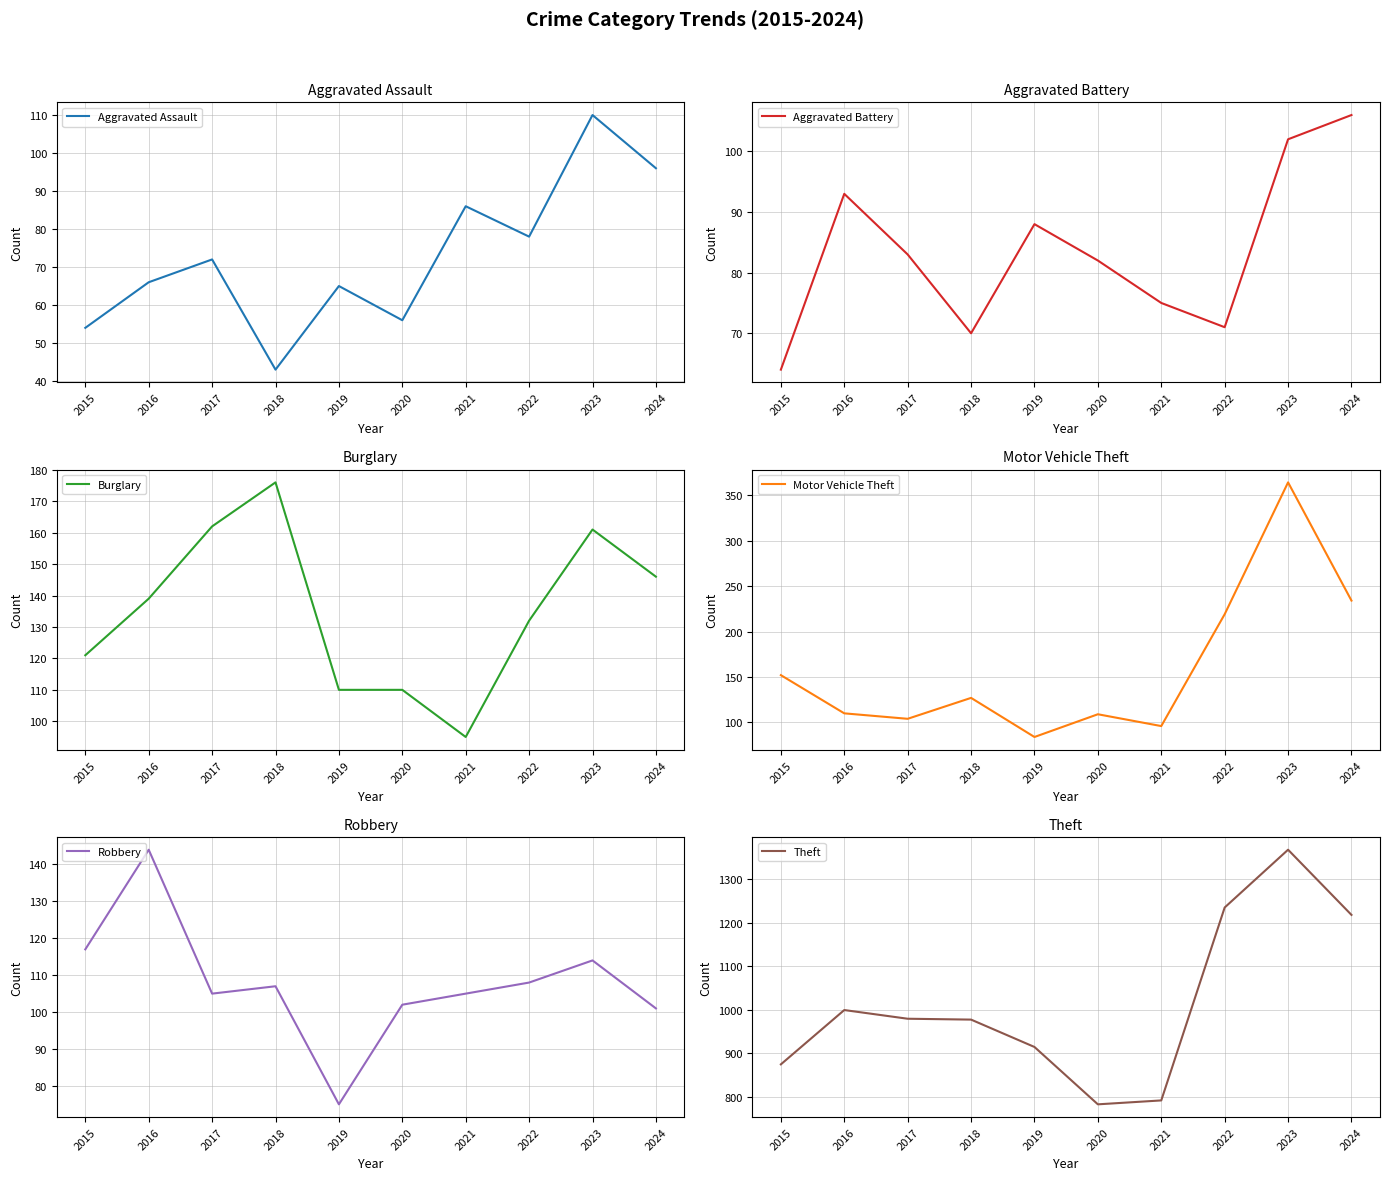

Reading left to right, what are all the values shown in this chart?

Aggravated Assault: 2015=54	2016=66	2017=72	2018=43	2019=65	2020=56	2021=86	2022=78	2023=110	2024=96
Aggravated Battery: 2015=64	2016=93	2017=83	2018=70	2019=88	2020=82	2021=75	2022=71	2023=102	2024=106
Burglary: 2015=121	2016=139	2017=162	2018=176	2019=110	2020=110	2021=95	2022=132	2023=161	2024=146
Motor Vehicle Theft: 2015=152	2016=110	2017=104	2018=127	2019=84	2020=109	2021=96	2022=219	2023=364	2024=234
Robbery: 2015=117	2016=144	2017=105	2018=107	2019=75	2020=102	2021=105	2022=108	2023=114	2024=101
Theft: 2015=874	2016=999	2017=979	2018=977	2019=914	2020=782	2021=791	2022=1235	2023=1368	2024=1218